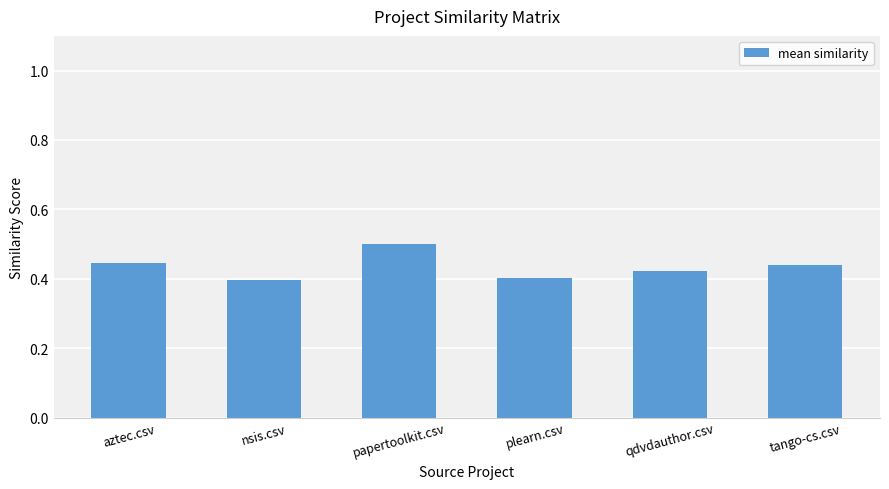

How many bars are there in total?

6